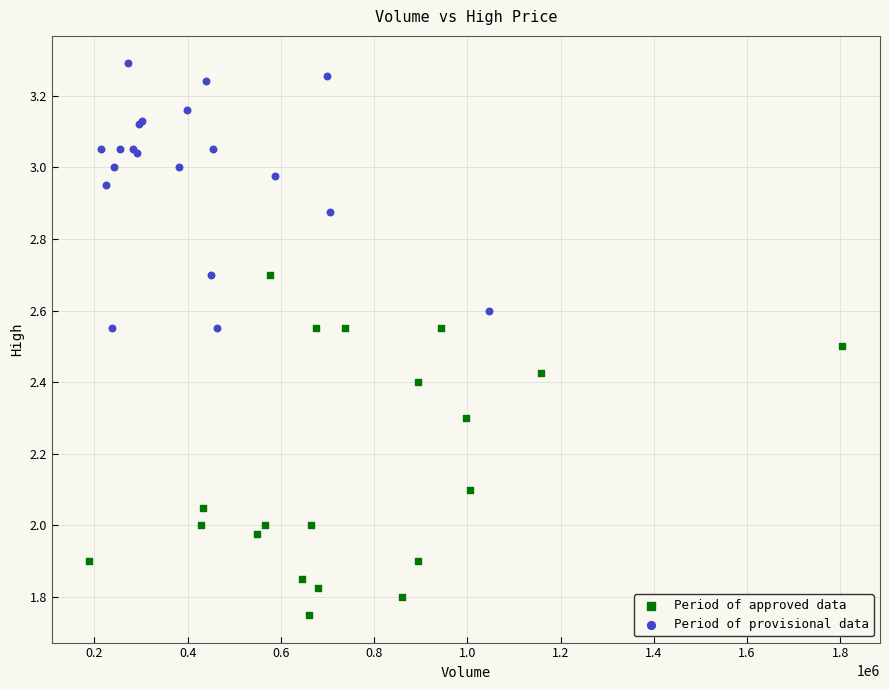

Which series contains the lowest Y value?

Period of approved data